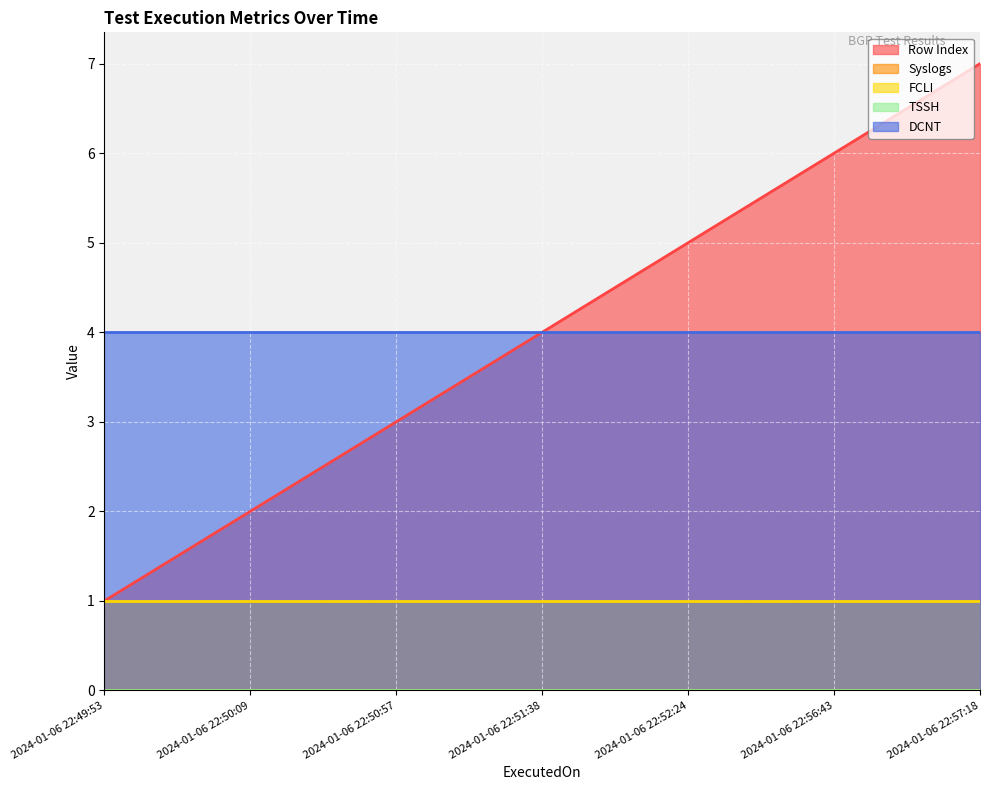

Count the number of data series in this chart.

5